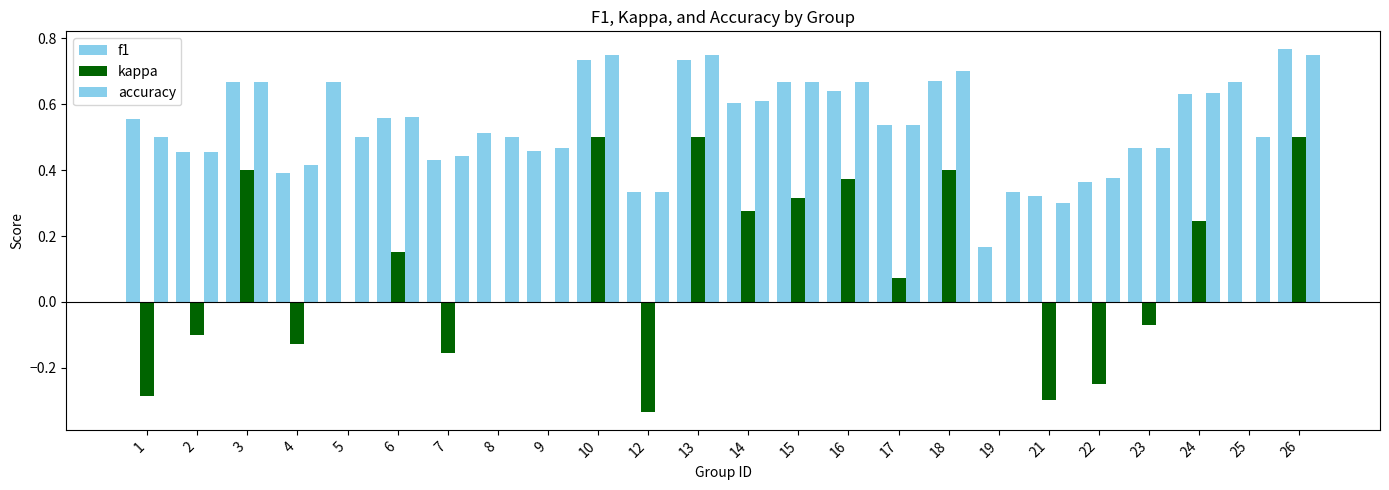

Are the bars grouped side by side (vs. stacked)?

Yes